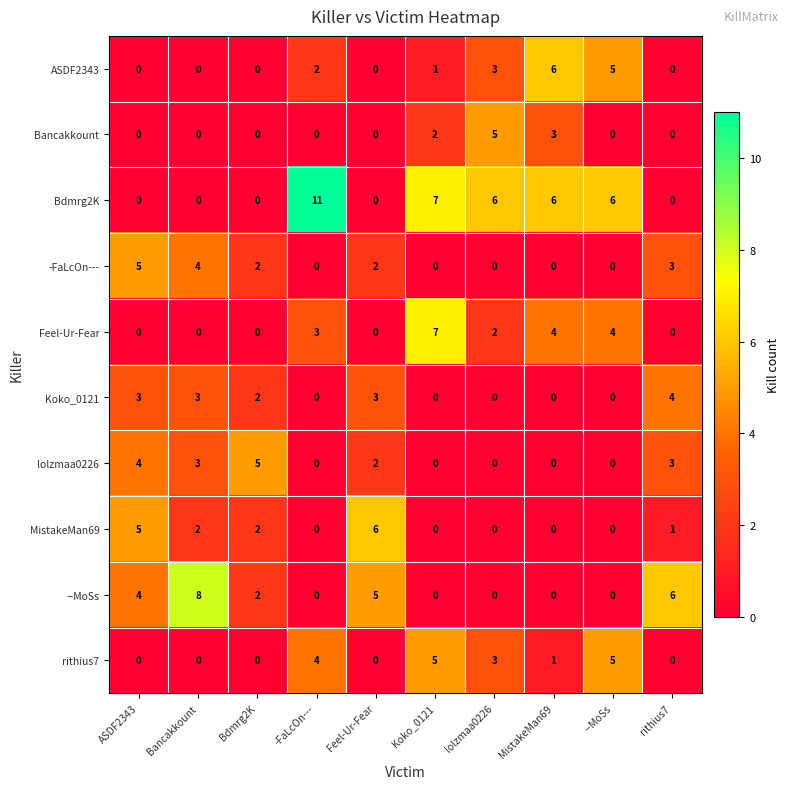

What is the maximum value shown in the chart?

11